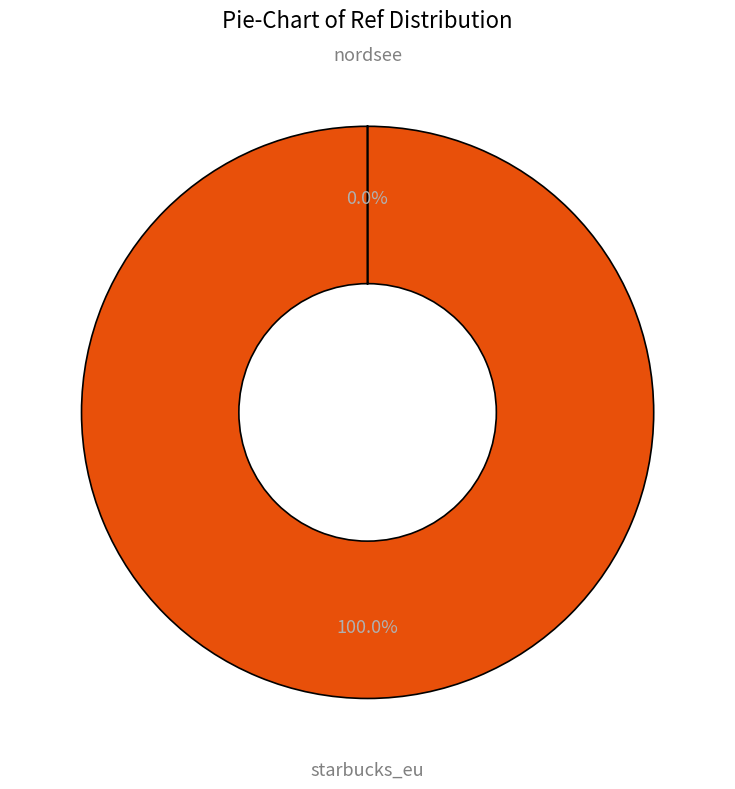

Which slice represents more than half of the pie?

starbucks_eu